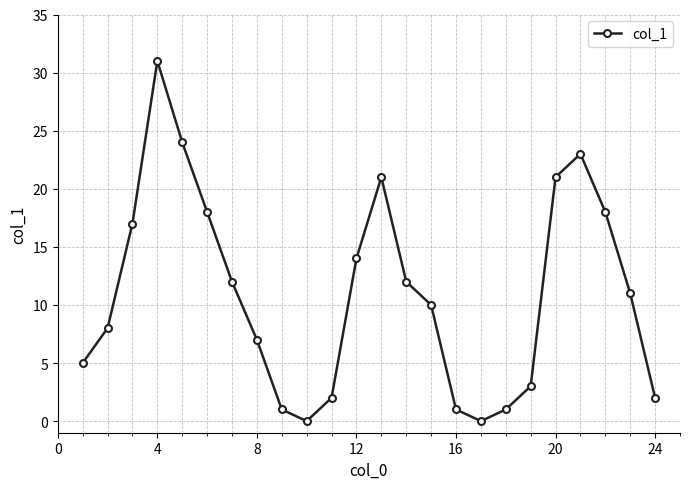

What is the sum of all values?

262